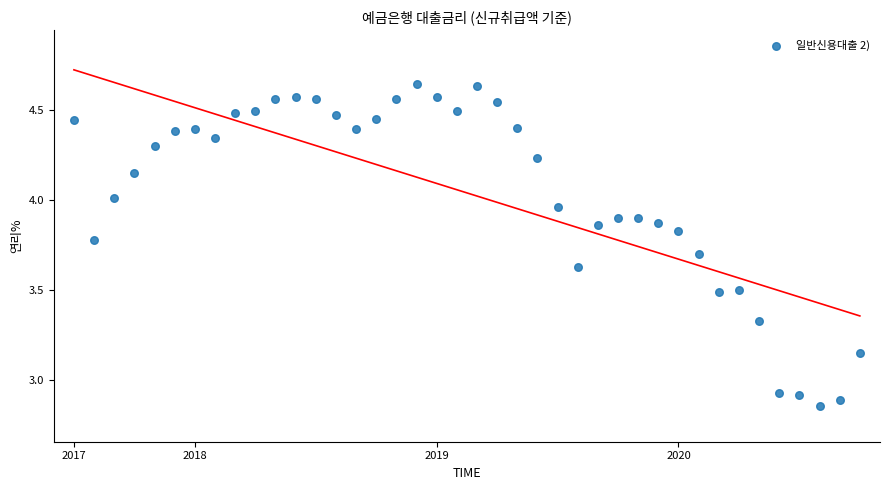

What is the range of Y values (max minus min)?

1.8